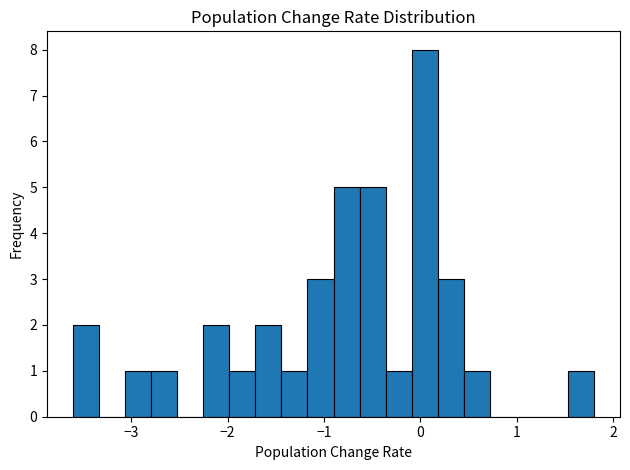

Around what value on the x-axis is the tallest bar? Give the approximate position of its centre, as read against the axis.

0.0